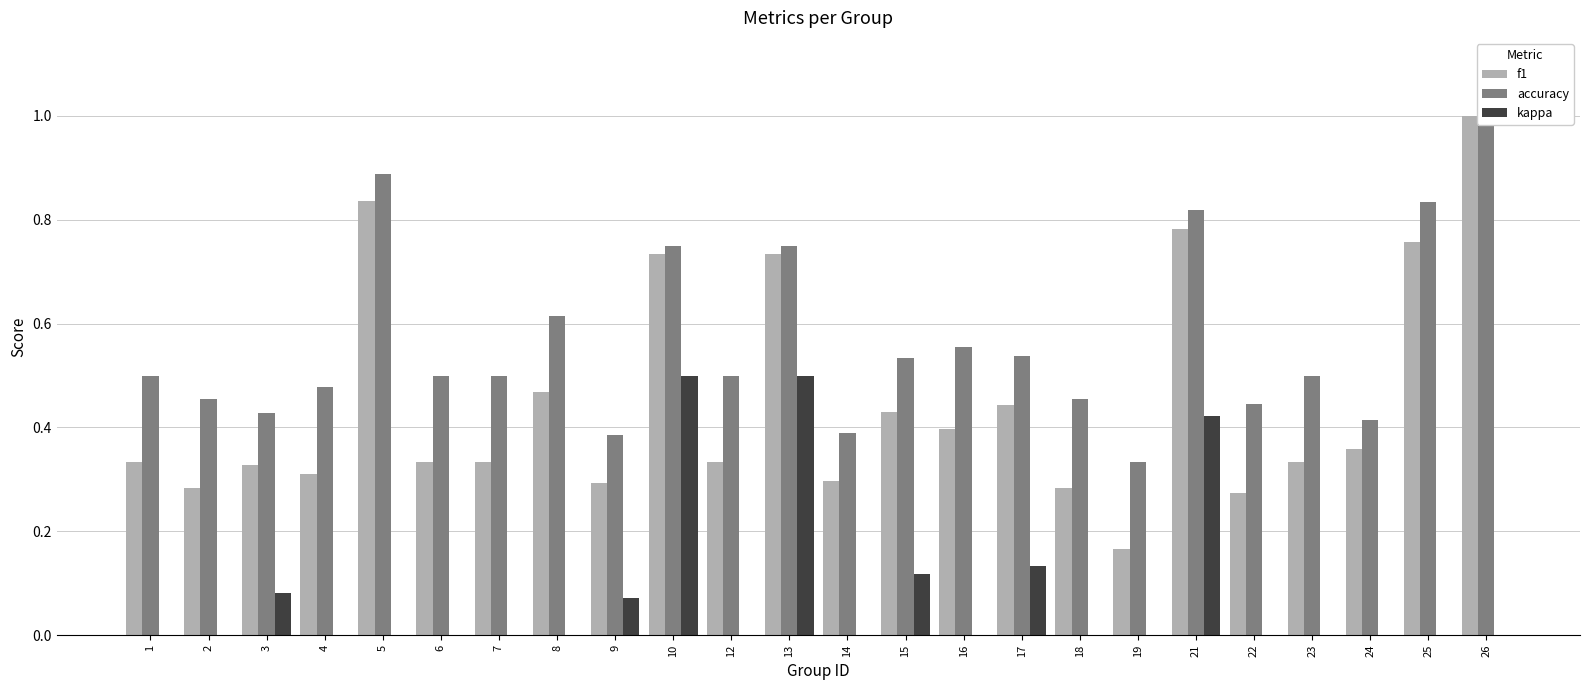

Reading right to left, extract all data points from this chart.

f1: 1.0	0.8	0.4	0.3	0.3	0.8	0.2	0.3	0.4	0.4	0.4	0.3	0.7	0.3	0.7	0.3	0.5	0.3	0.3	0.8	0.3	0.3	0.3	0.3
accuracy: 1.0	0.8	0.4	0.5	0.4	0.8	0.3	0.5	0.5	0.6	0.5	0.4	0.8	0.5	0.8	0.4	0.6	0.5	0.5	0.9	0.5	0.4	0.5	0.5
kappa: 0.0	0.0	-0.2	0.0	0.0	0.4	0.0	0.0	0.1	0.0	0.1	-0.0	0.5	0.0	0.5	0.1	0.0	0.0	0.0	0.0	0.0	0.1	0.0	0.0